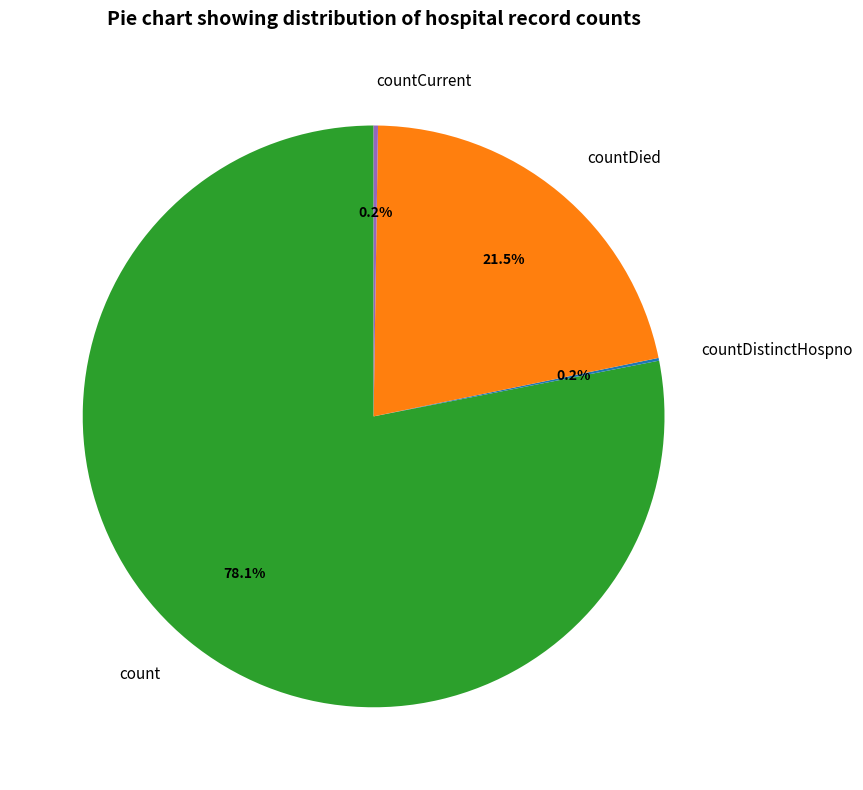

What is the largest slice in the pie chart?

count